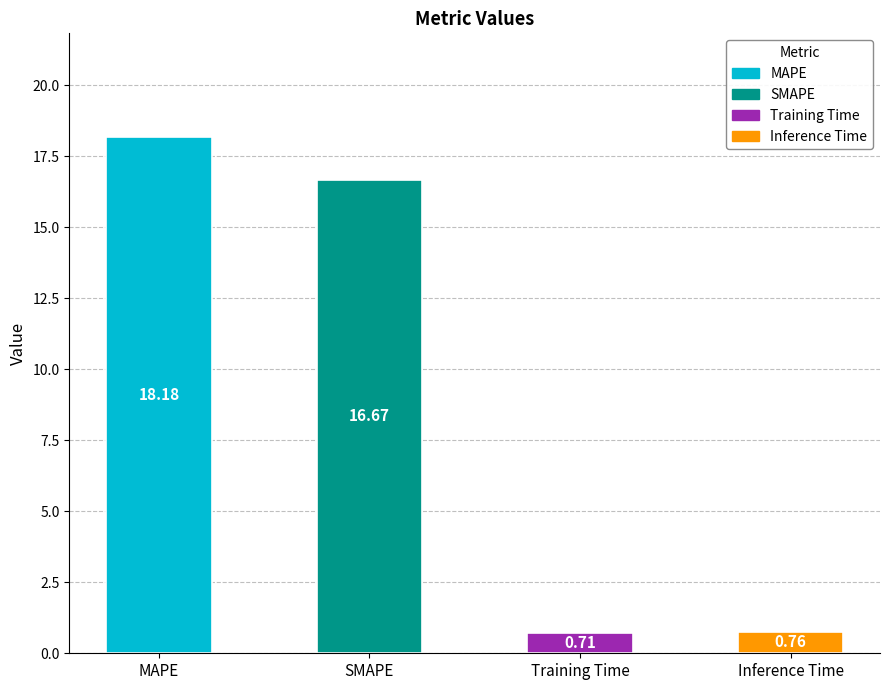

Rank the categories by value from lowest to highest.

Training Time, Inference Time, SMAPE, MAPE